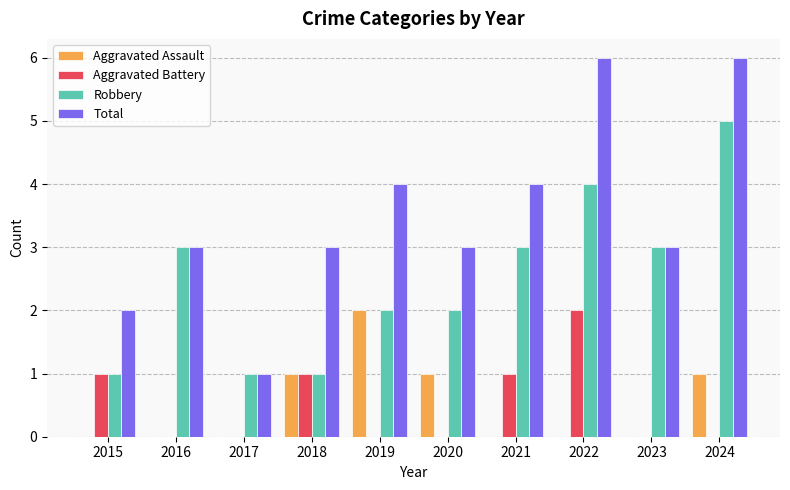

How many categories are shown in the chart?

10